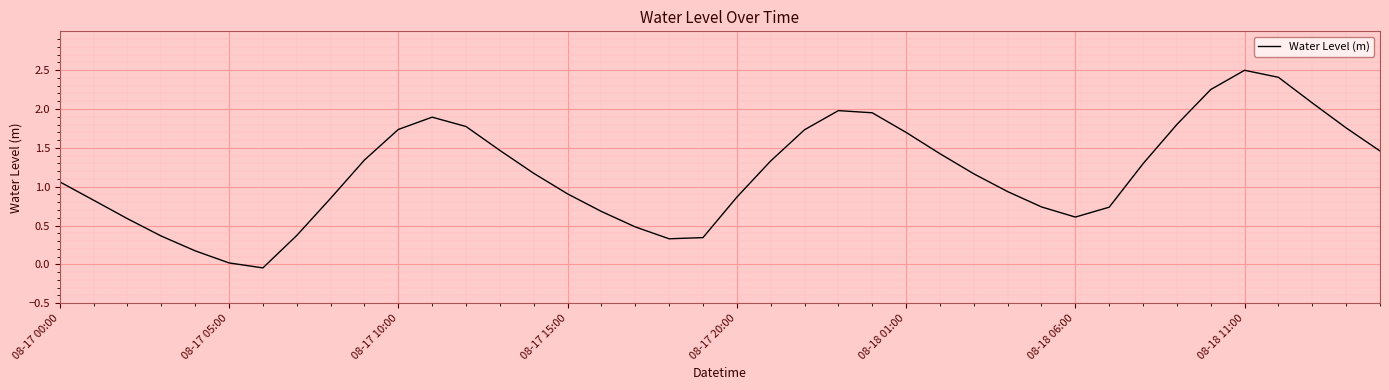

What is the maximum value shown in the chart?

2.5